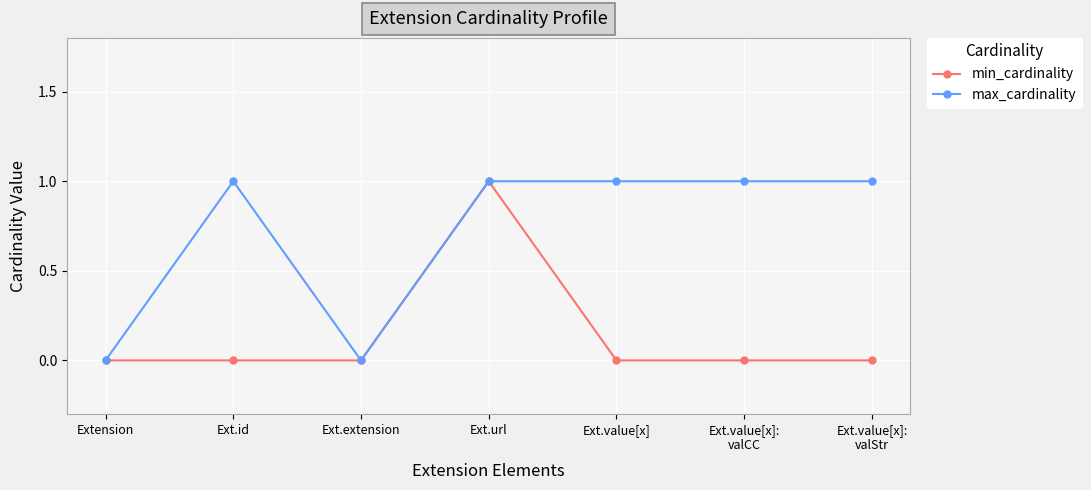

Is it true that max_cardinality equals 0 at Extension?

True